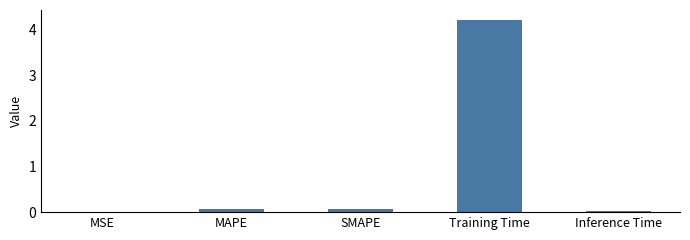

Between SMAPE and Training Time, which is larger?

Training Time